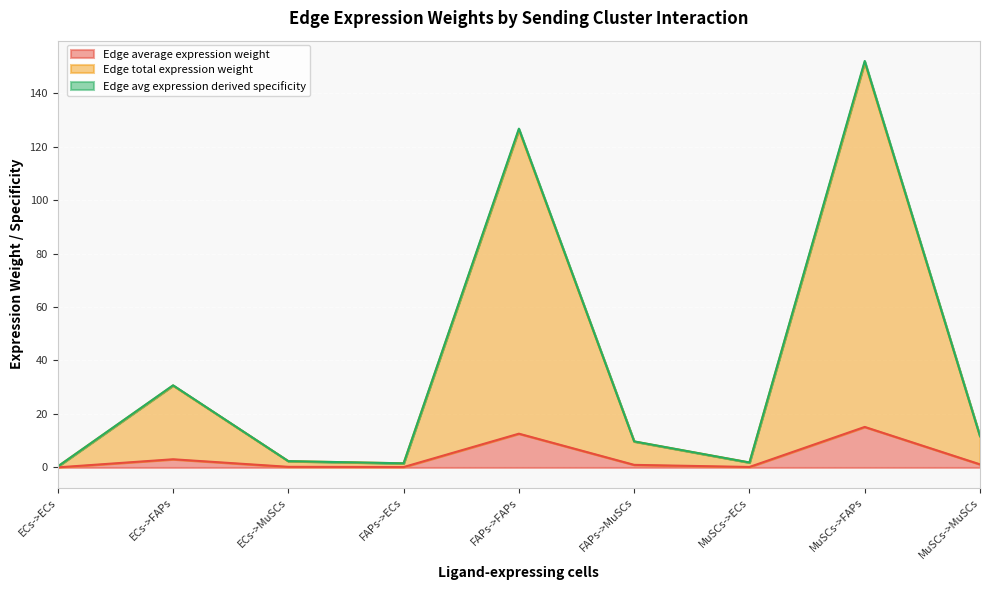

What is the minimum value for Edge total expression weight?

0.4